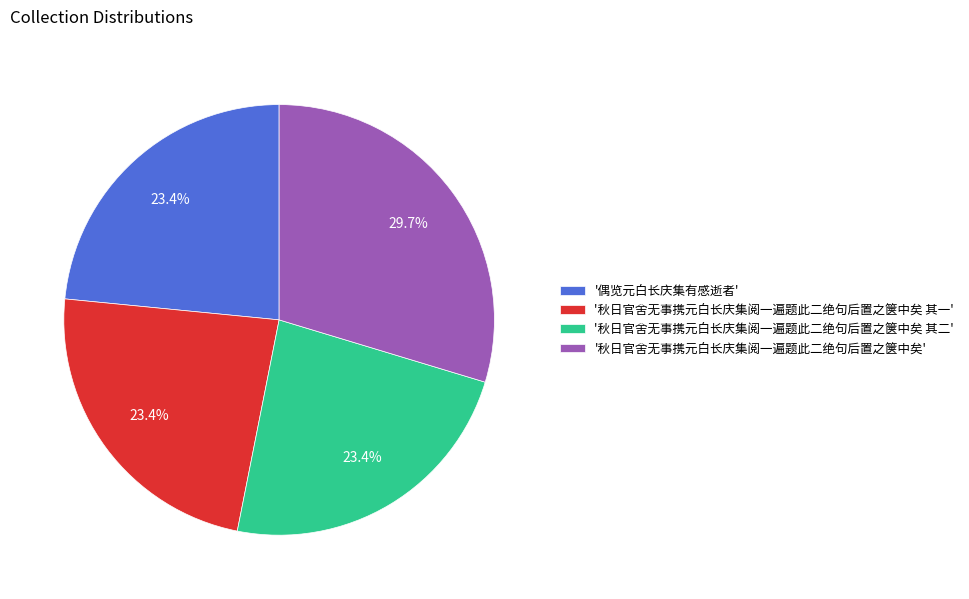

How much of the chart is everything except '偶览元白长庆集有感逝者'?

76.6%